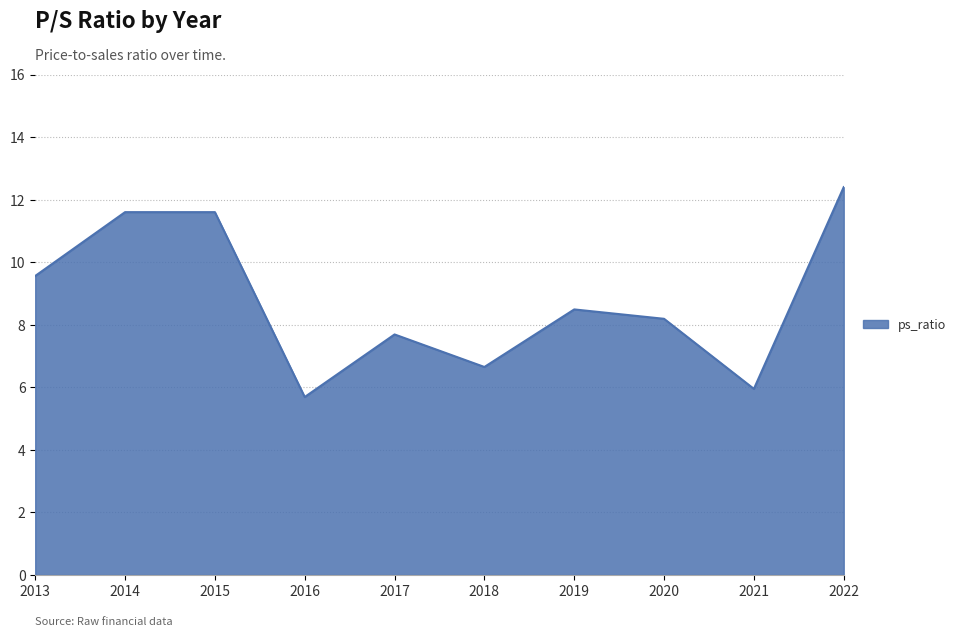

What is the smallest value displayed?

5.7